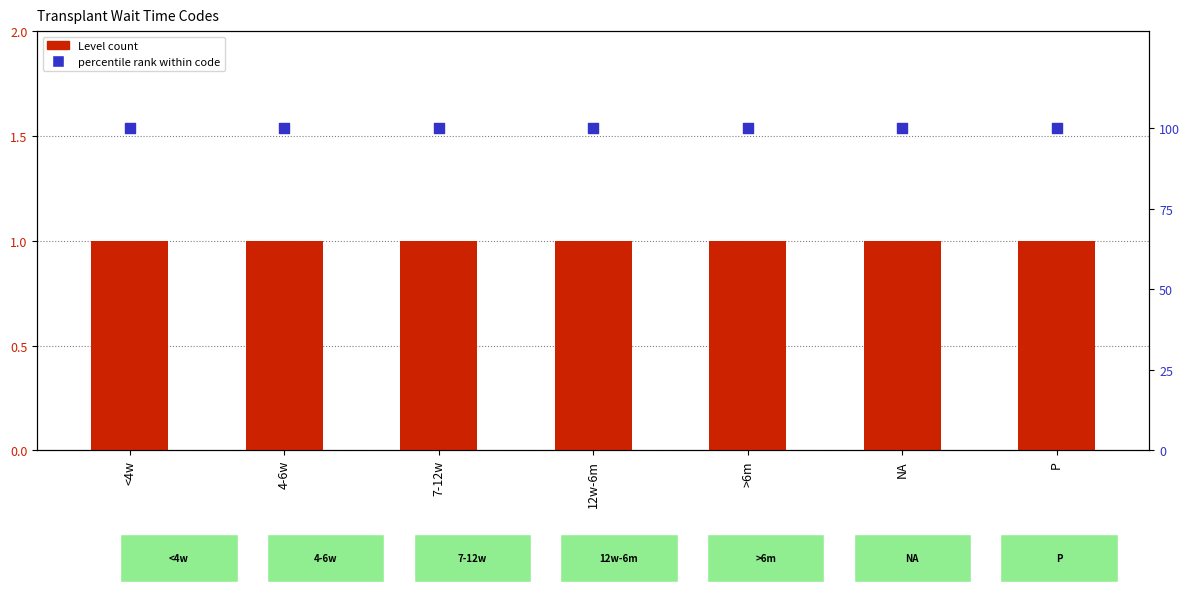

Which series has the widest spread of Y values?

Level